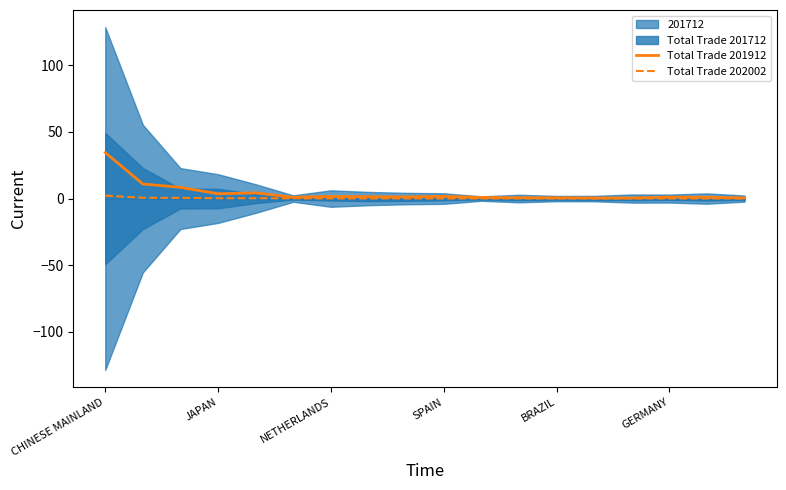

True or false: Total Trade 201912 has a value of 7.9 at CHINESE MAINLAND.

False